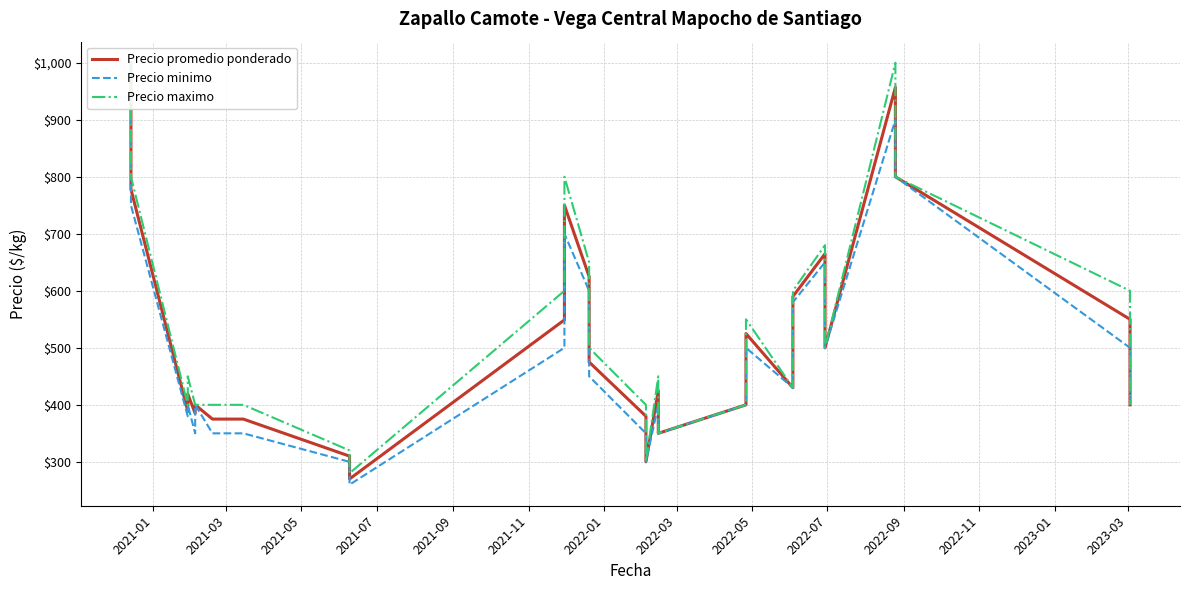

At which label does Precio promedio ponderado first exceed 425?

2021-01